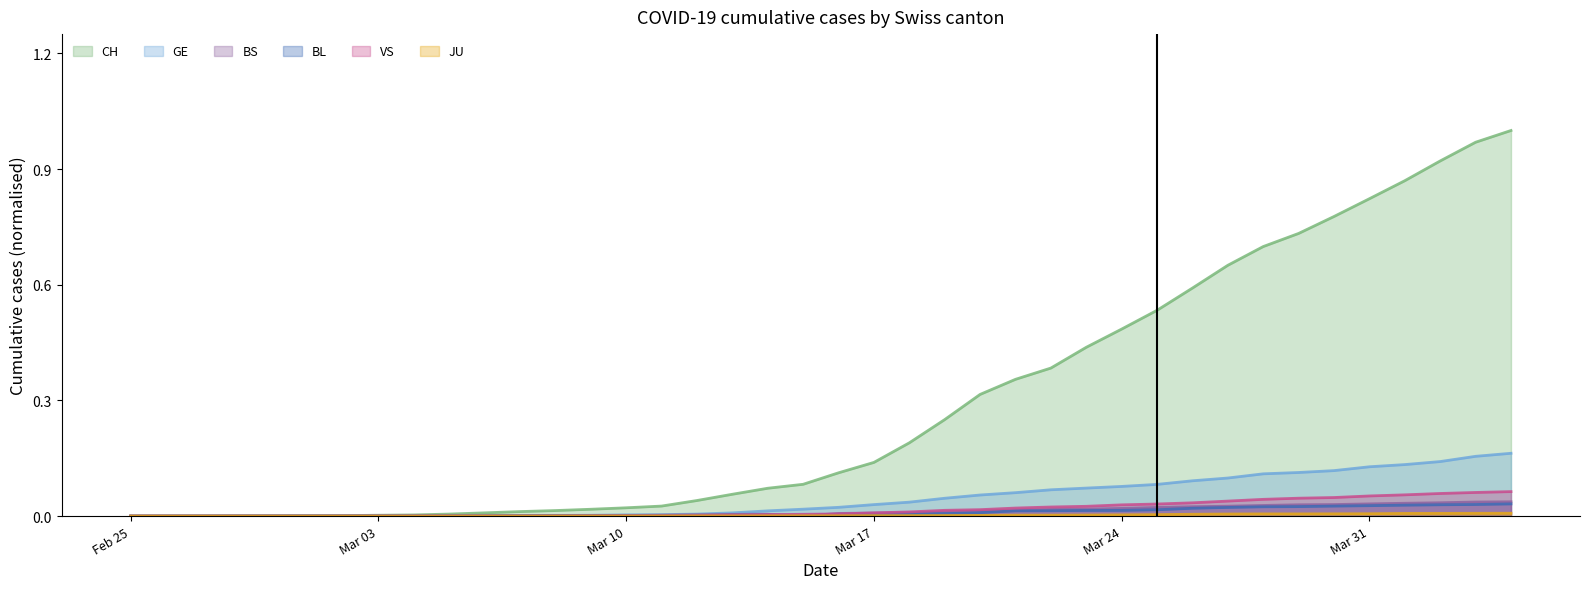

At which category does the chart reach its peak across all series?

2020-04-04